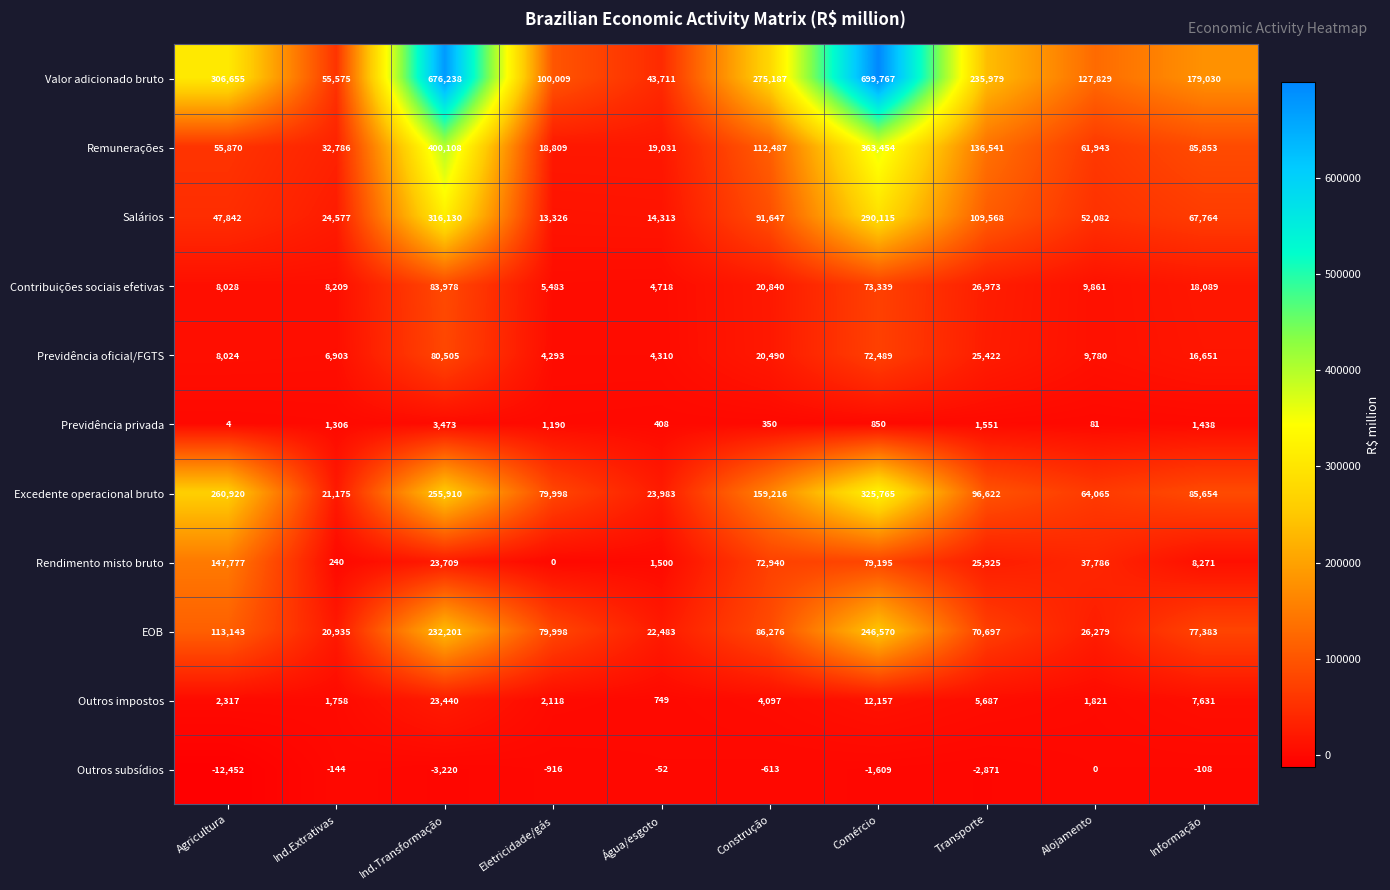

List the labels in order of Rendimento misto bruto value, smallest first.

Eletricidade/gás, Ind.Extrativas, Água/esgoto, Informação, Ind.Transformação, Transporte, Alojamento, Construção, Comércio, Agricultura